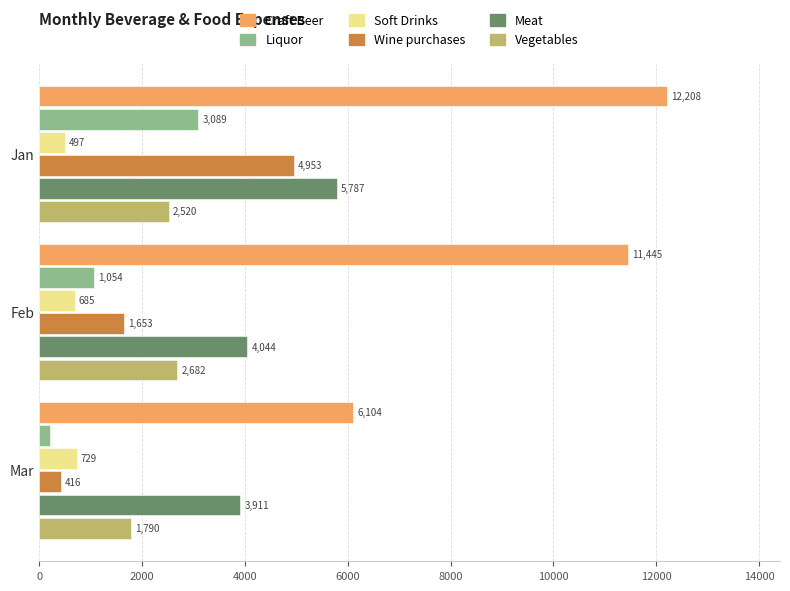

What is the difference between the maximum and second lowest values in the Liquor series?

2035.0